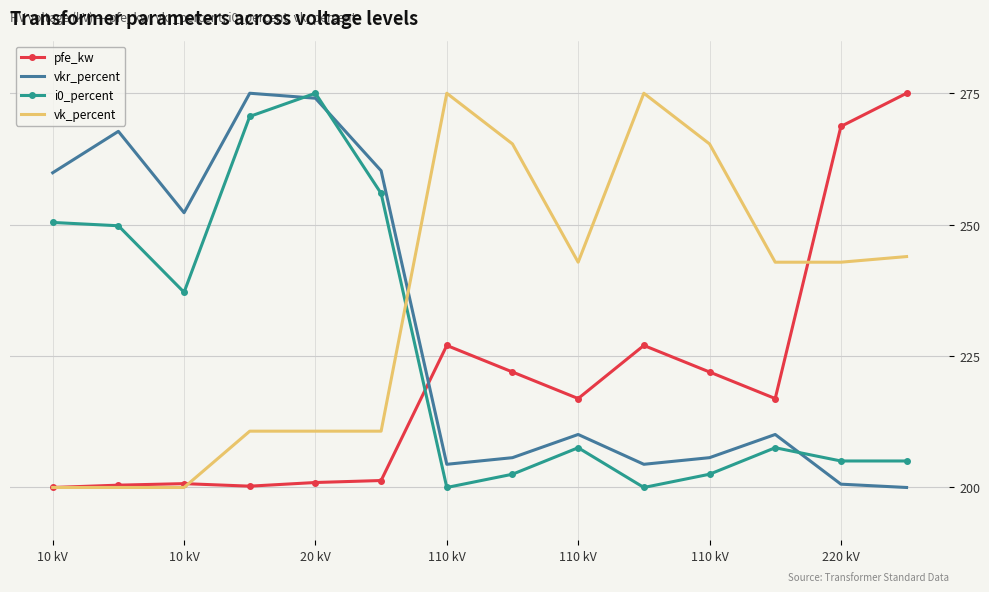

List the series in order of their overall mean, lowest first.

pfe_kw, i0_percent, vkr_percent, vk_percent